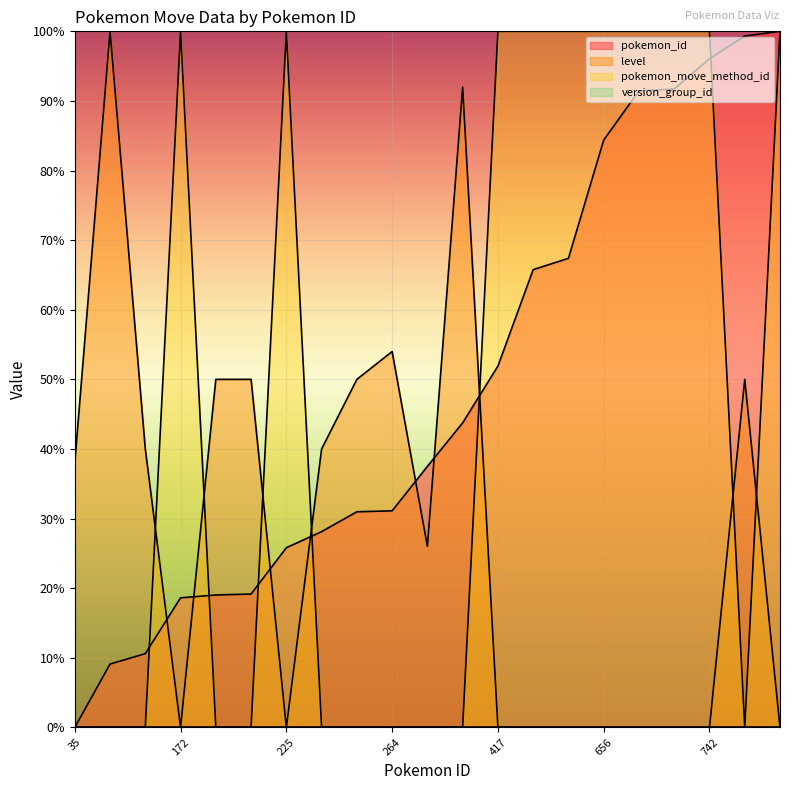

Is the value of pokemon_move_method_id at 417 greater than the value of level at 708?

Yes